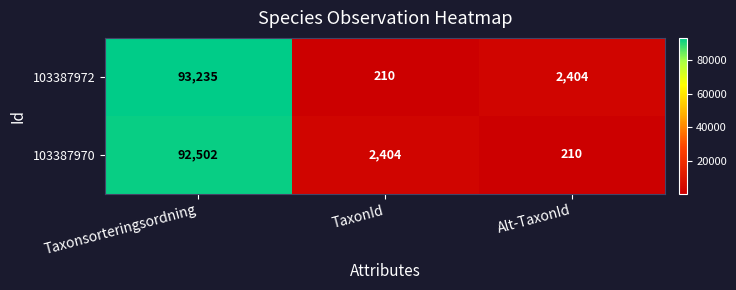

Between Taxonsorteringsordning and Alt-TaxonId, which series saw the biggest shift?

103387970